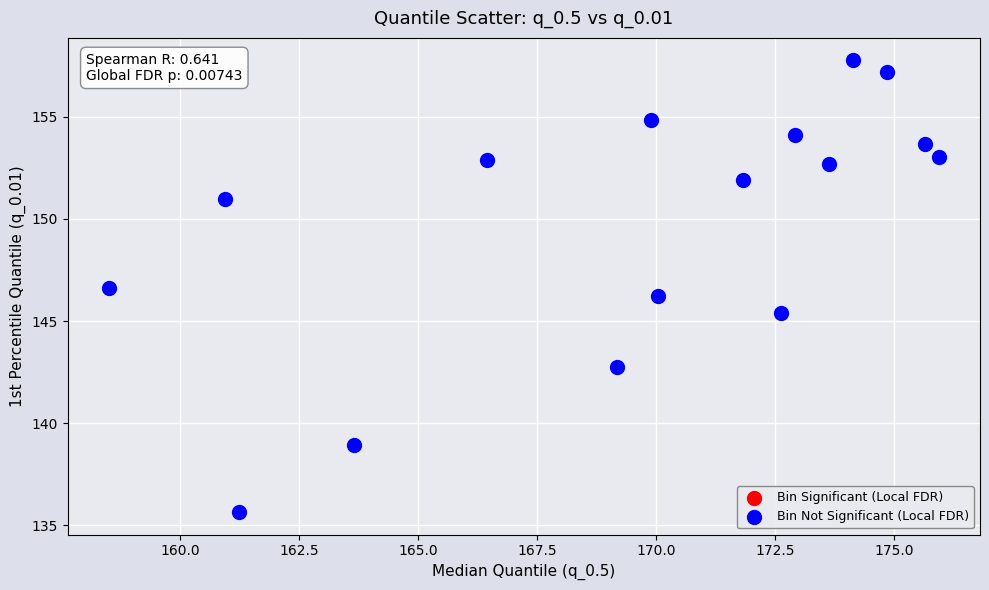

What is the range of Y values (max minus min)?

22.1